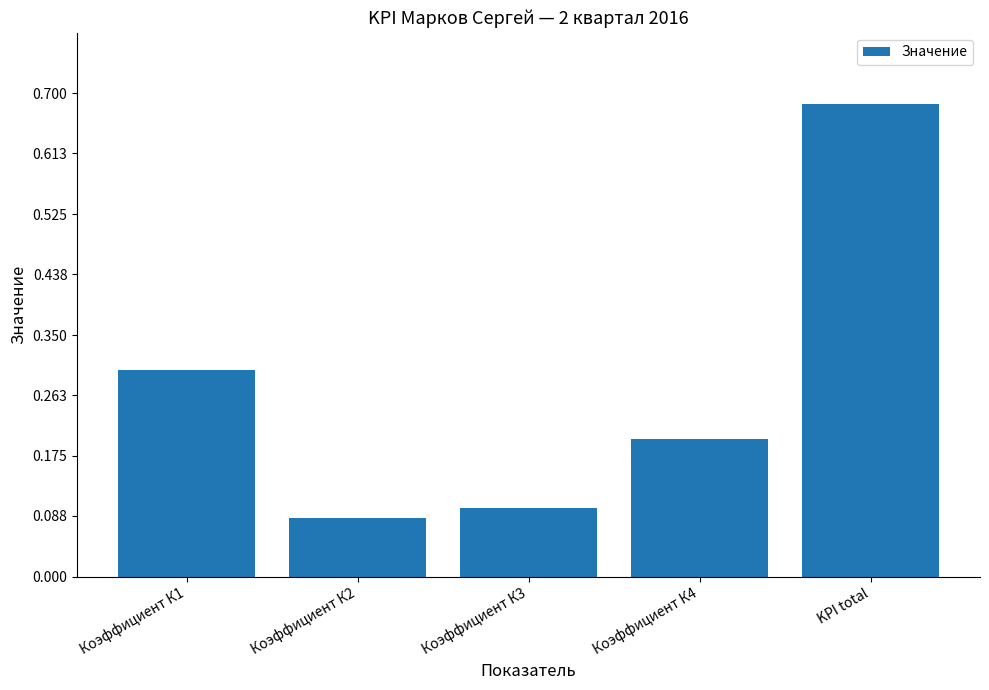

Which category has the lowest value across all series?

Коэффициент К2